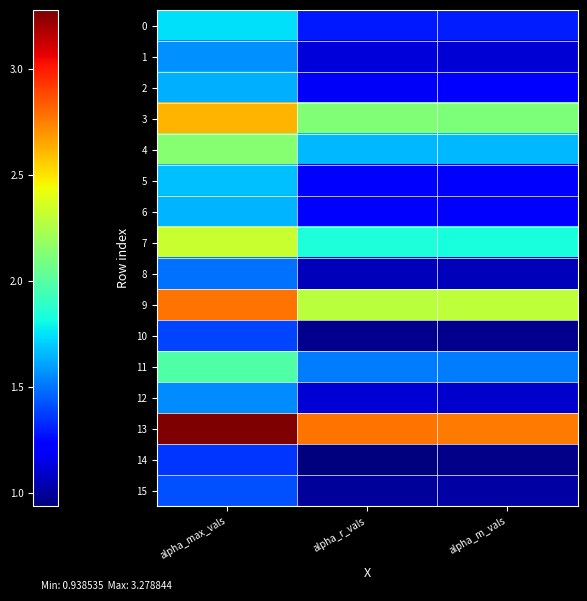

Between alpha_max_vals and alpha_r_vals, which is larger?

alpha_max_vals